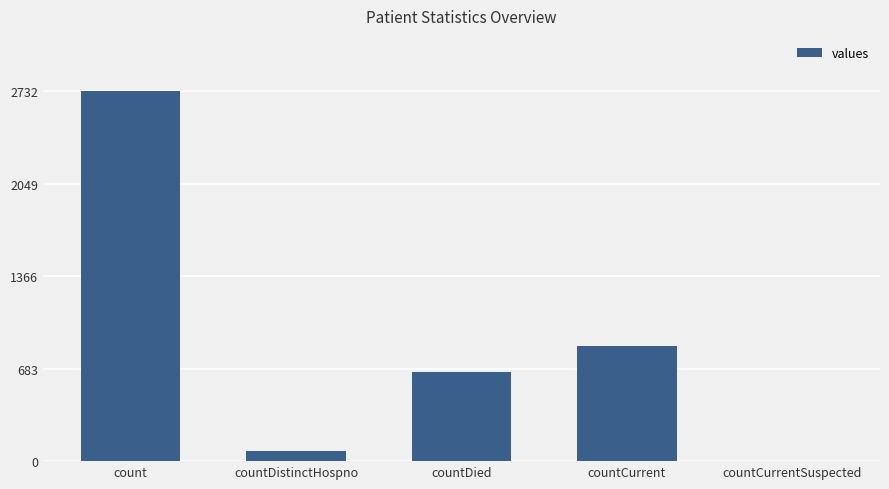

What is the sum of all values?

4321